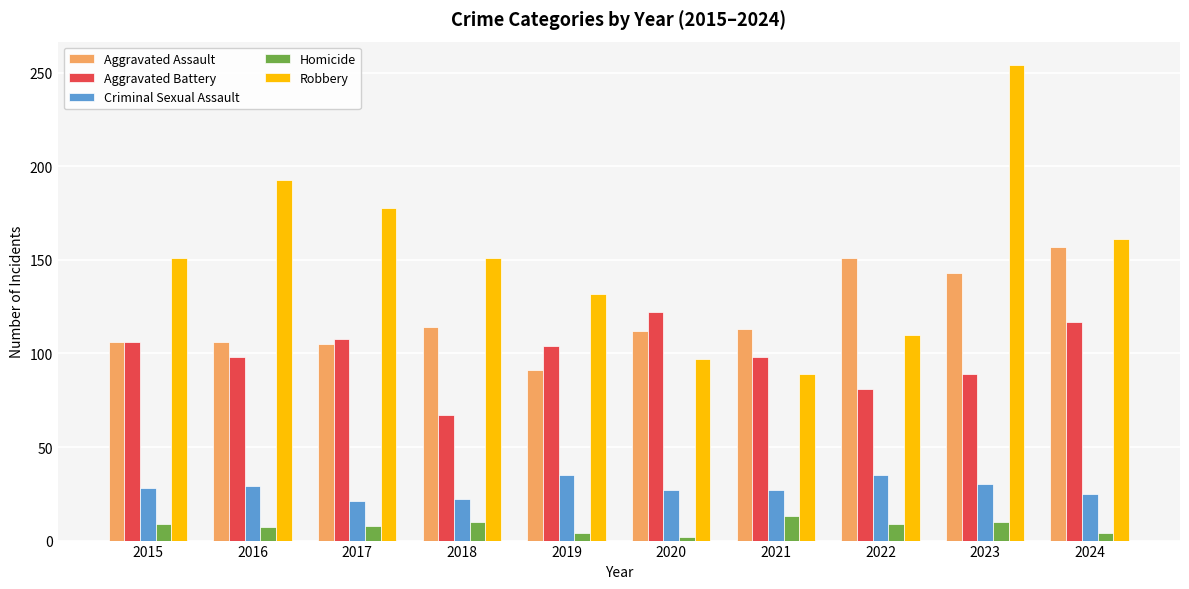

Is the value of Homicide at 2017 greater than the value of Aggravated Battery at 2018?

No